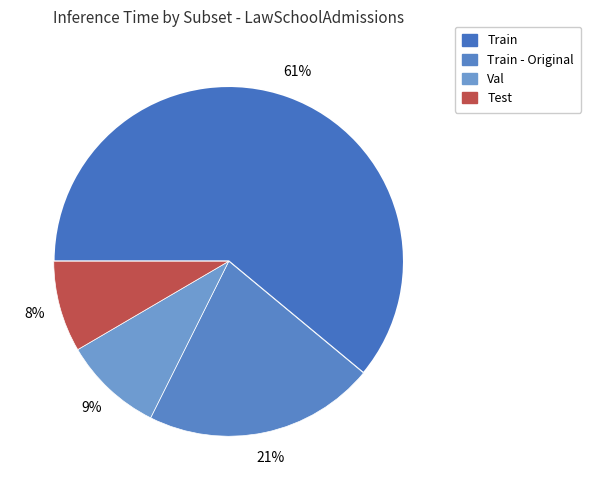

Rank the categories by value from highest to lowest.

Train, Train - Original, Val, Test